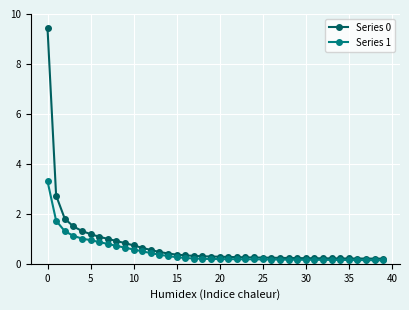

List the series in order of their overall mean, highest first.

Series 0, Series 1